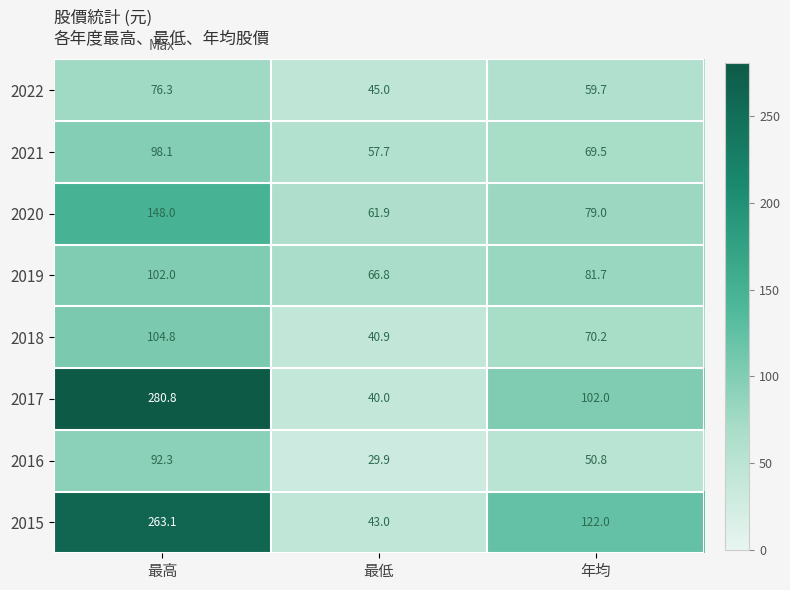

Which series changed the most between 最低 and 年均?

2015